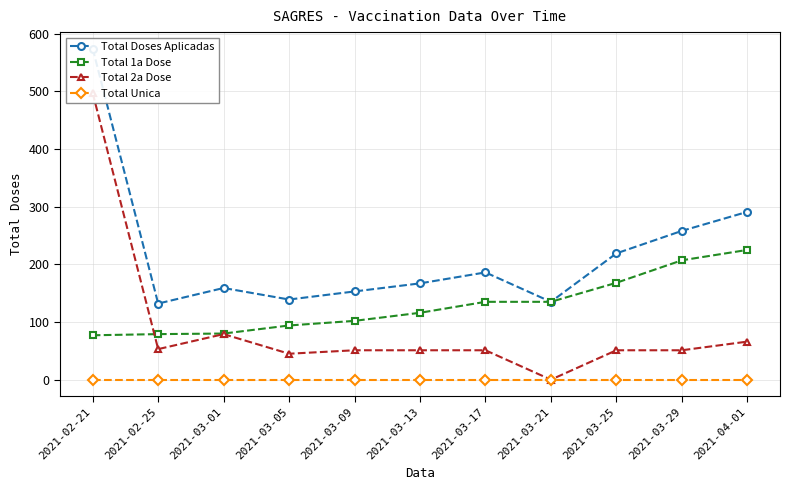

Reading left to right, extract all data points from this chart.

Total Doses Aplicadas: 2021-02-21=574	2021-02-25=132	2021-03-01=159	2021-03-05=139	2021-03-09=153	2021-03-13=167	2021-03-17=186	2021-03-21=135	2021-03-25=219	2021-03-29=258	2021-04-01=291
Total 1a Dose: 2021-02-21=77	2021-02-25=79	2021-03-01=80	2021-03-05=94	2021-03-09=102	2021-03-13=116	2021-03-17=135	2021-03-21=135	2021-03-25=168	2021-03-29=207	2021-04-01=225
Total 2a Dose: 2021-02-21=497	2021-02-25=53	2021-03-01=79	2021-03-05=45	2021-03-09=51	2021-03-13=51	2021-03-17=51	2021-03-21=0	2021-03-25=51	2021-03-29=51	2021-04-01=66
Total Unica: 2021-02-21=0	2021-02-25=0	2021-03-01=0	2021-03-05=0	2021-03-09=0	2021-03-13=0	2021-03-17=0	2021-03-21=0	2021-03-25=0	2021-03-29=0	2021-04-01=0